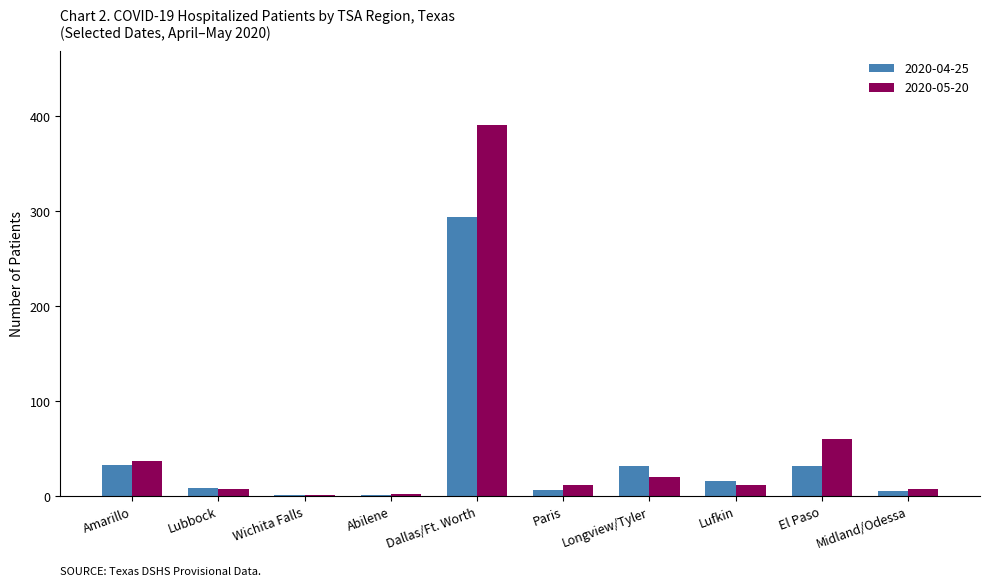

The value of 2020-04-25 at Amarillo is 33. True or false?

True